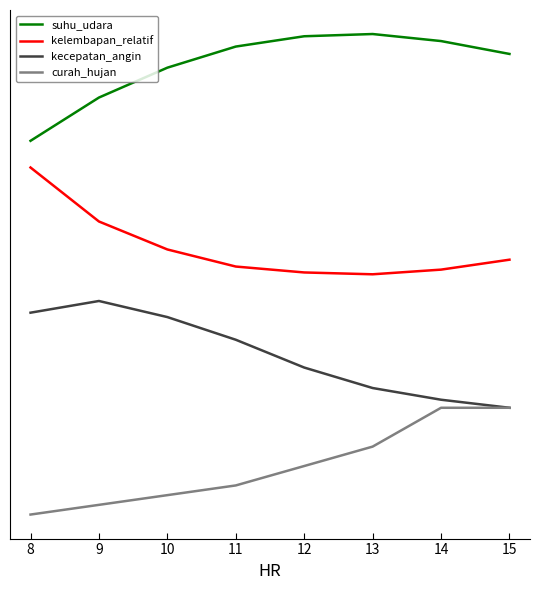

True or false: kecepatan_angin and curah_hujan cross at least once.

False